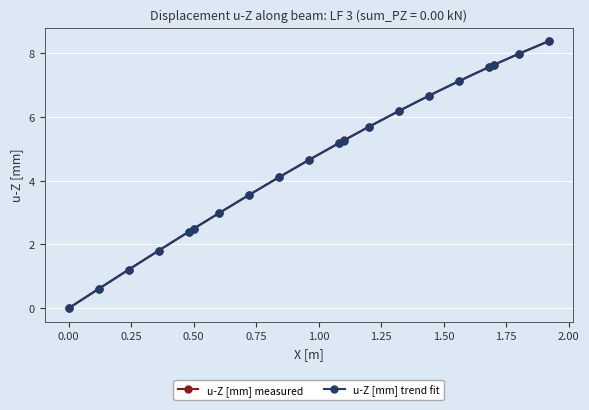

How many data points does each series have?

20